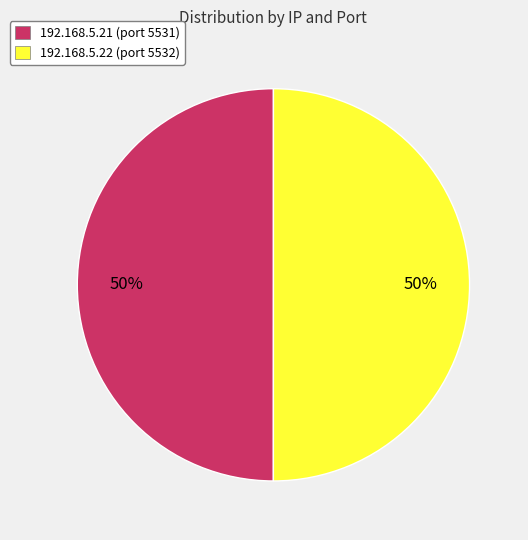

Is the sum of 192.168.5.21 (port 5531) and 192.168.5.22 (port 5532) greater than half?

Yes